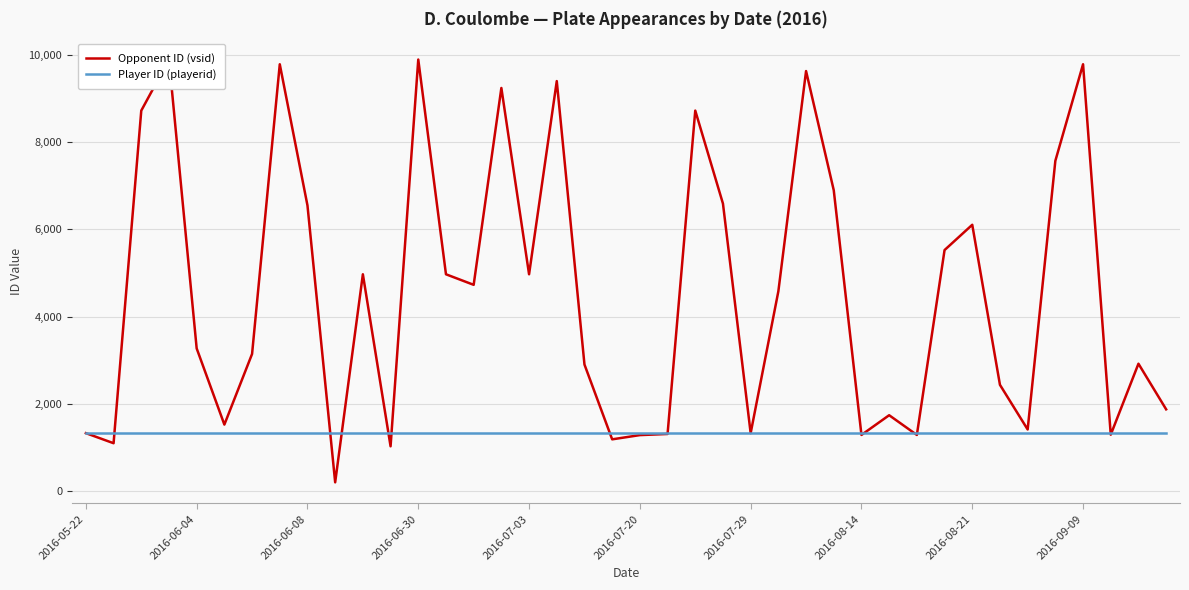

Which category has the highest value across all series?

2016-06-30